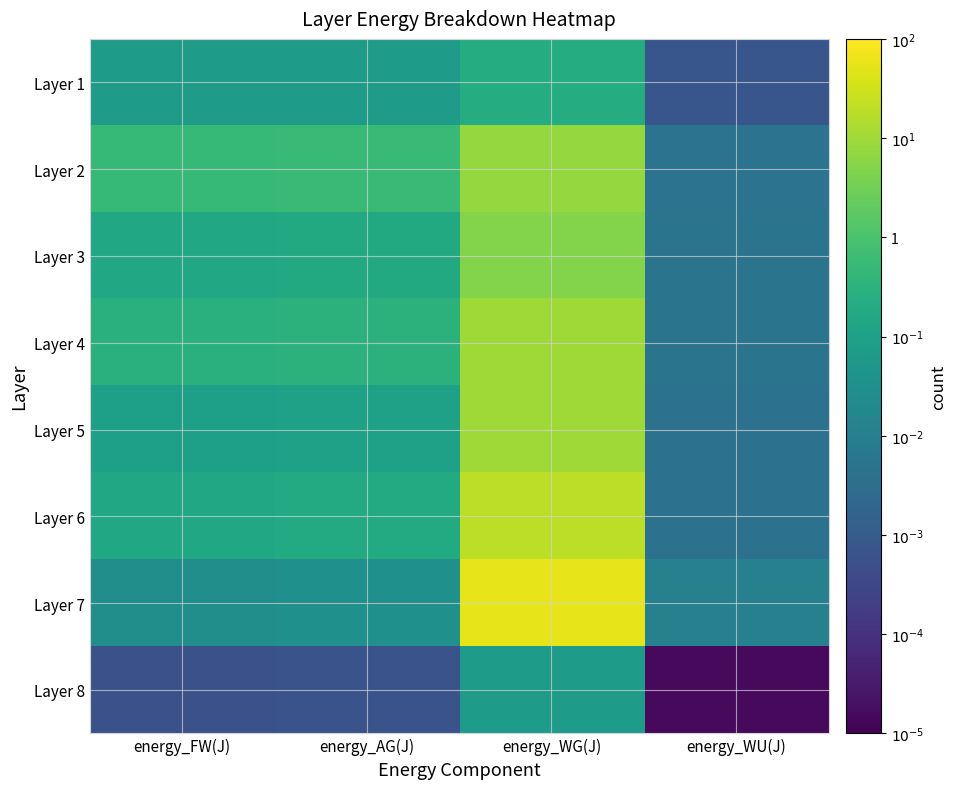

Reading left to right, what are all the values shown in this chart?

Layer 1: energy_FW(J)=-1.1	energy_AG(J)=-1.1	energy_WG(J)=-0.7	energy_WU(J)=-3.1
Layer 2: energy_FW(J)=-0.3	energy_AG(J)=-0.3	energy_WG(J)=0.9	energy_WU(J)=-2.3
Layer 3: energy_FW(J)=-0.8	energy_AG(J)=-0.7	energy_WG(J)=0.7	energy_WU(J)=-2.3
Layer 4: energy_FW(J)=-0.6	energy_AG(J)=-0.5	energy_WG(J)=1.0	energy_WU(J)=-2.3
Layer 5: energy_FW(J)=-1.1	energy_AG(J)=-1.0	energy_WG(J)=1.0	energy_WU(J)=-2.4
Layer 6: energy_FW(J)=-0.8	energy_AG(J)=-0.7	energy_WG(J)=1.3	energy_WU(J)=-2.3
Layer 7: energy_FW(J)=-1.5	energy_AG(J)=-1.5	energy_WG(J)=1.7	energy_WU(J)=-2.0
Layer 8: energy_FW(J)=-3.3	energy_AG(J)=-3.2	energy_WG(J)=-1.2	energy_WU(J)=-4.8